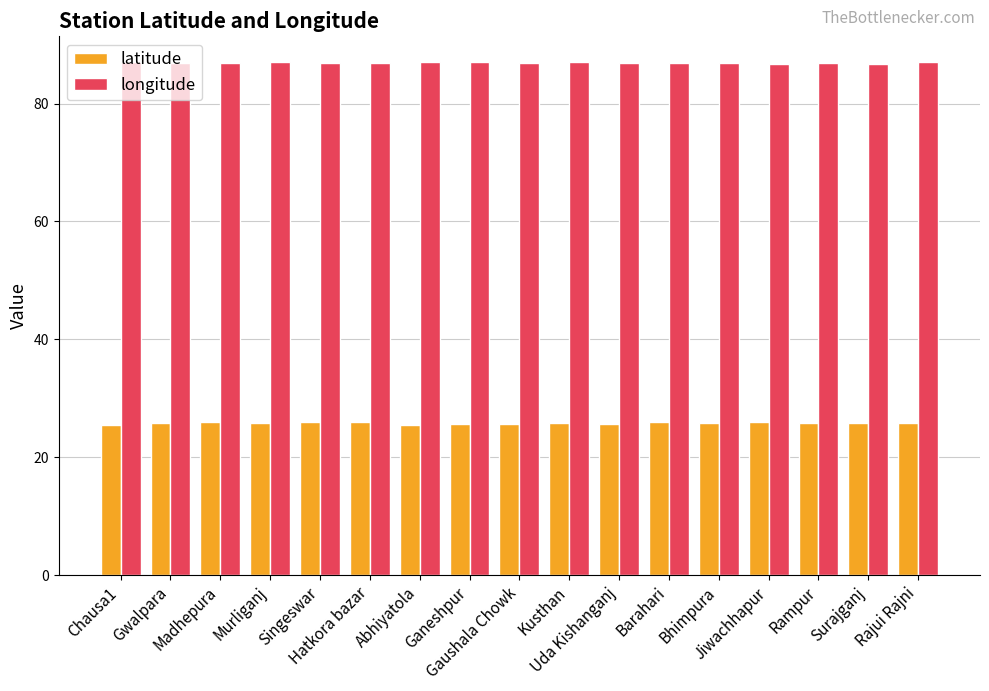

At how many categories does at least one series exceed 52?

17